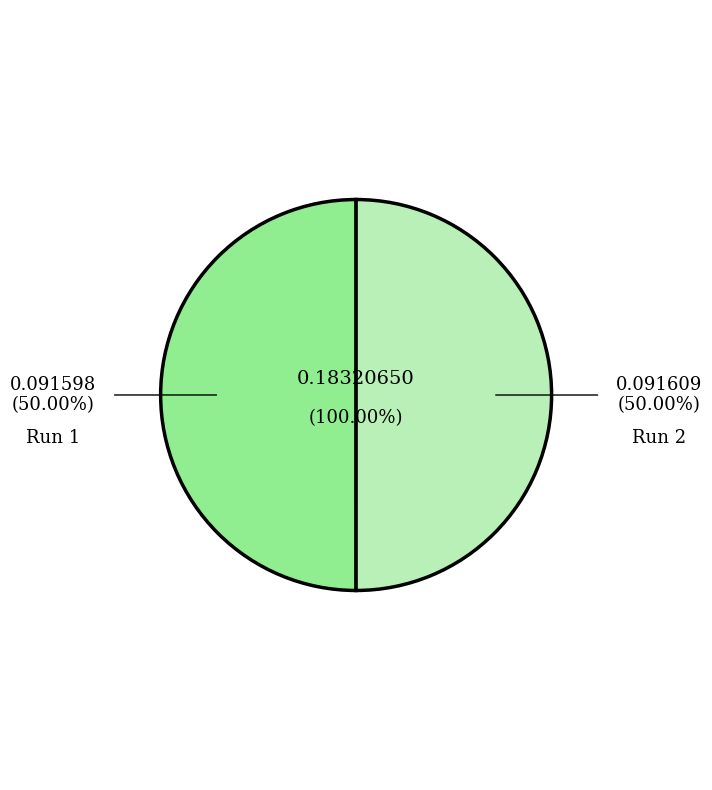

Does 2 account for over 50% of the chart?

Yes